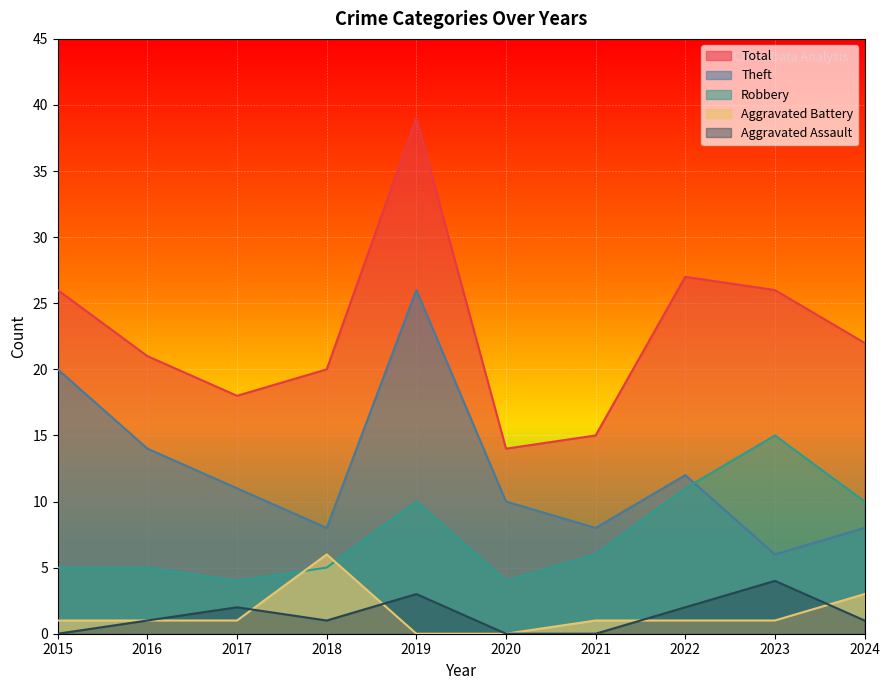

True or false: Total has a value of 30 at 2017.

False